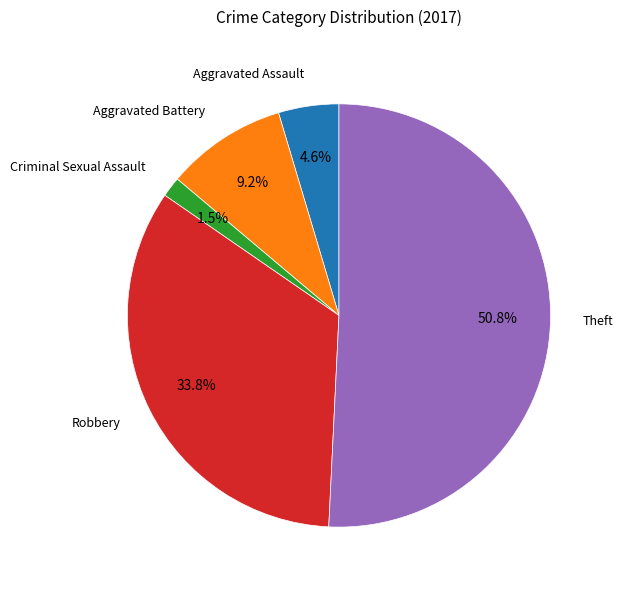

Between Criminal Sexual Assault and Aggravated Battery, which is larger?

Aggravated Battery